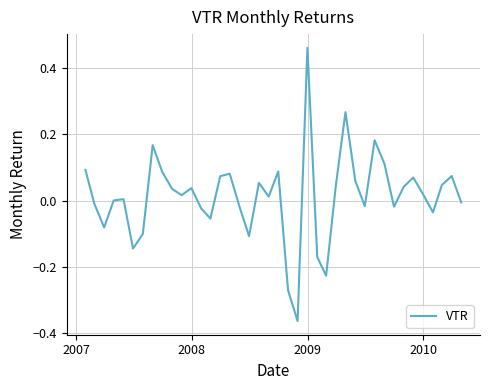

What is the difference between the maximum and minimum values?

0.8